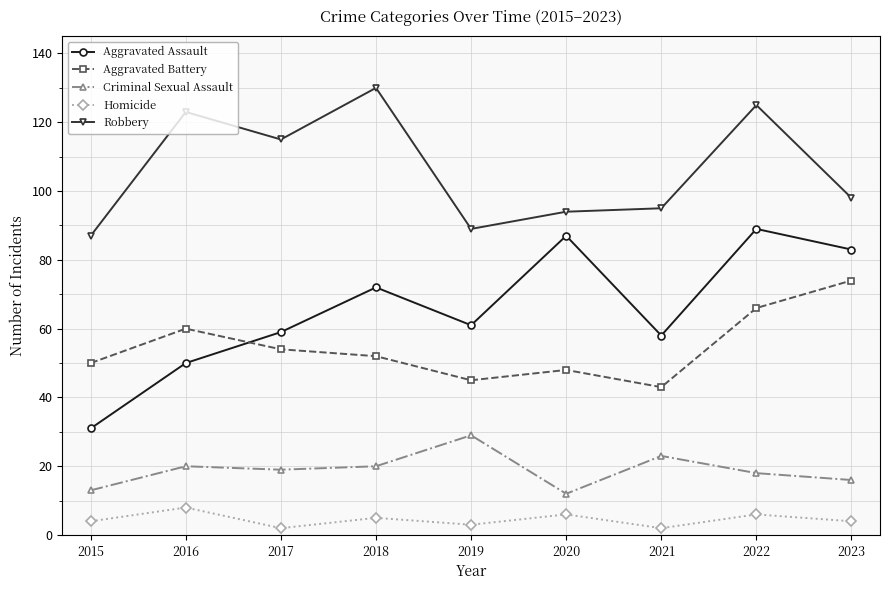

Read the Robbery value at 2019, to the nearest 10.

90